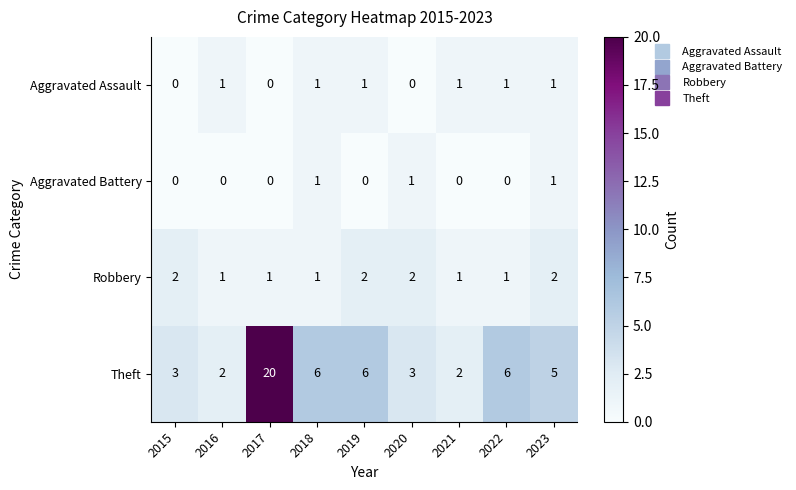

What is the total value across all series at 2022?

8